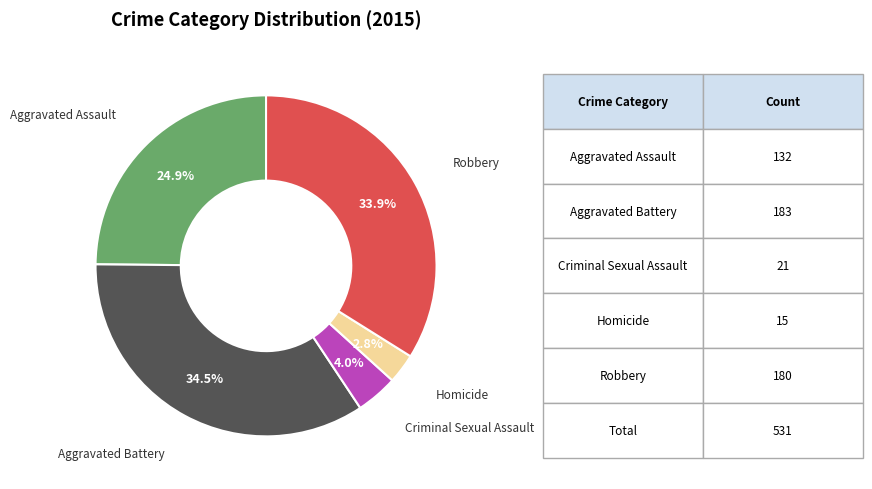

Rank the categories by value from lowest to highest.

Homicide, Criminal Sexual Assault, Aggravated Assault, Robbery, Aggravated Battery